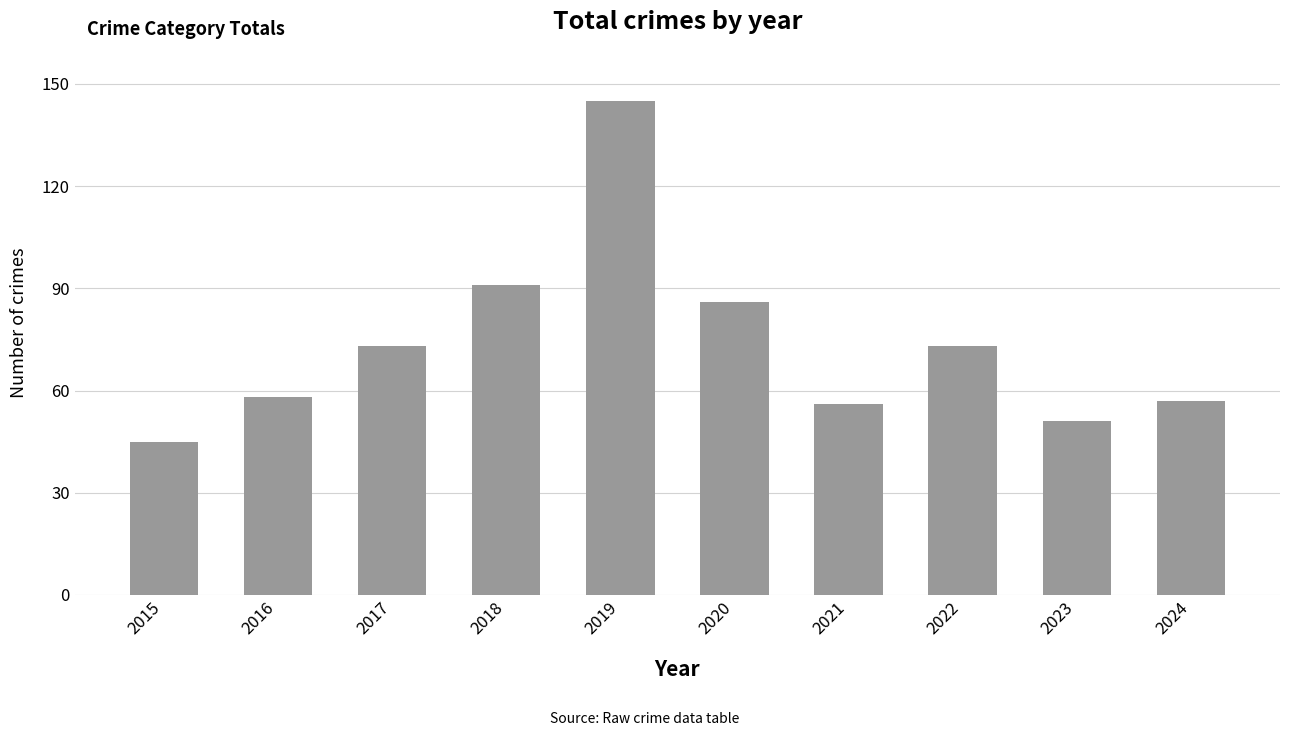

What is the sum of all values?

735